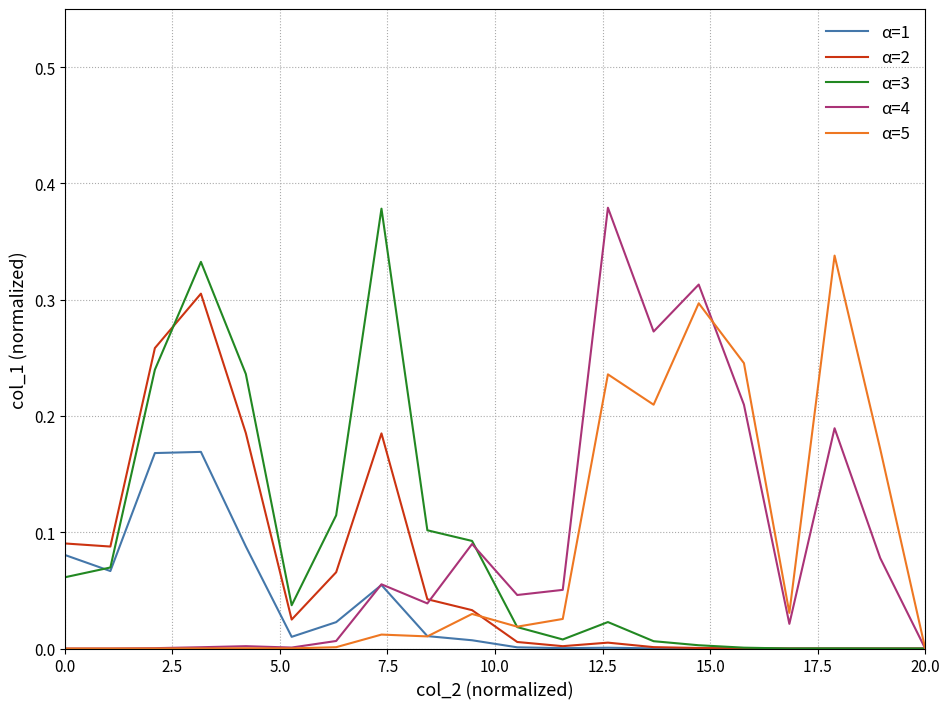

What are all the series names shown in the legend?

α=1, α=2, α=3, α=4, α=5